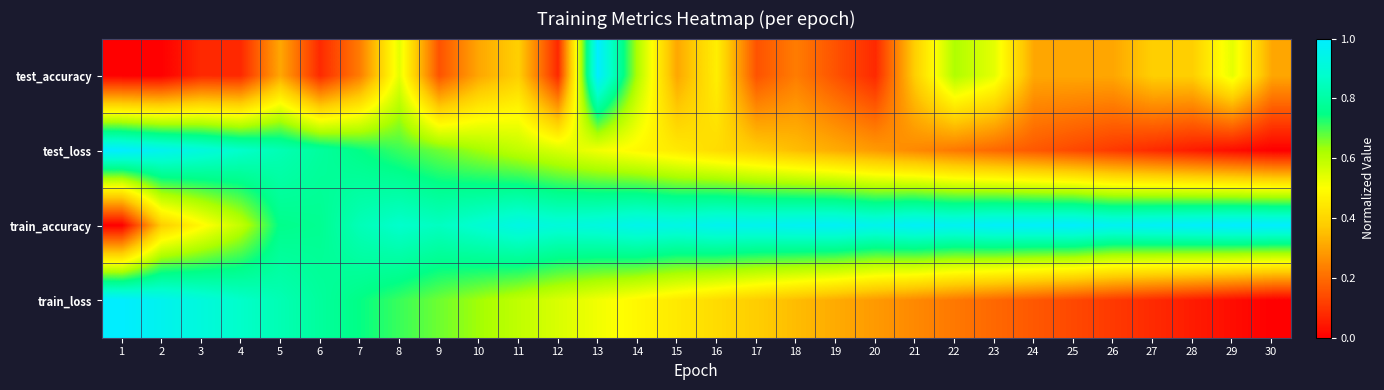

How many distinct data groups are displayed?

4